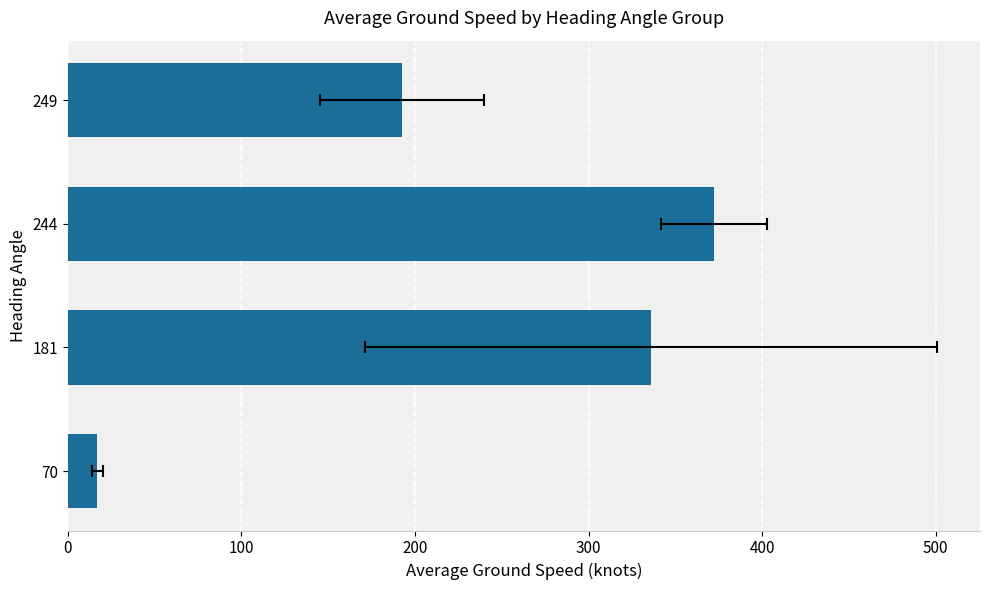

How many bars are there in total?

4